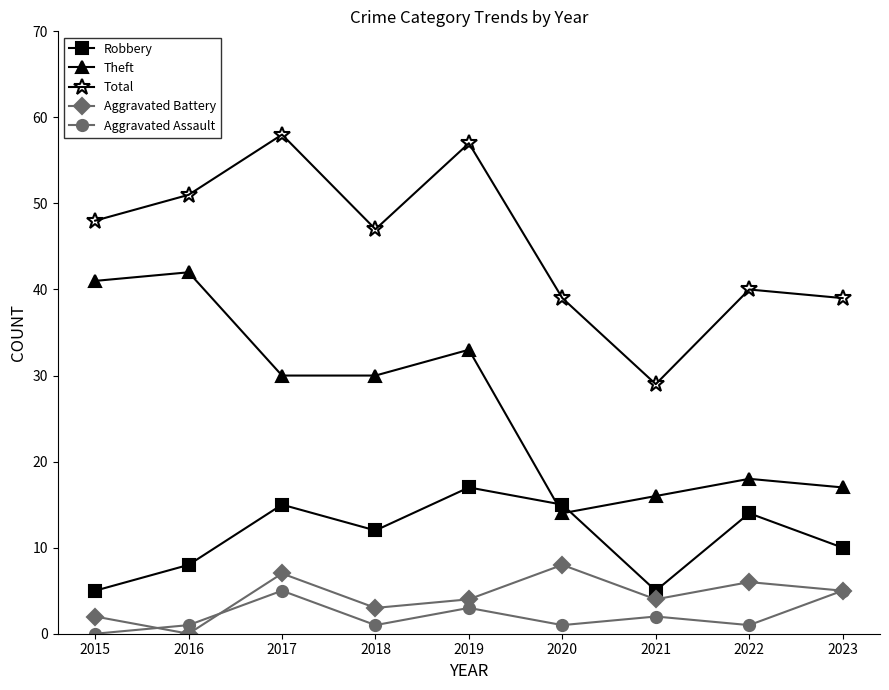

What are all the series names shown in the legend?

Robbery, Theft, Total, Aggravated Battery, Aggravated Assault